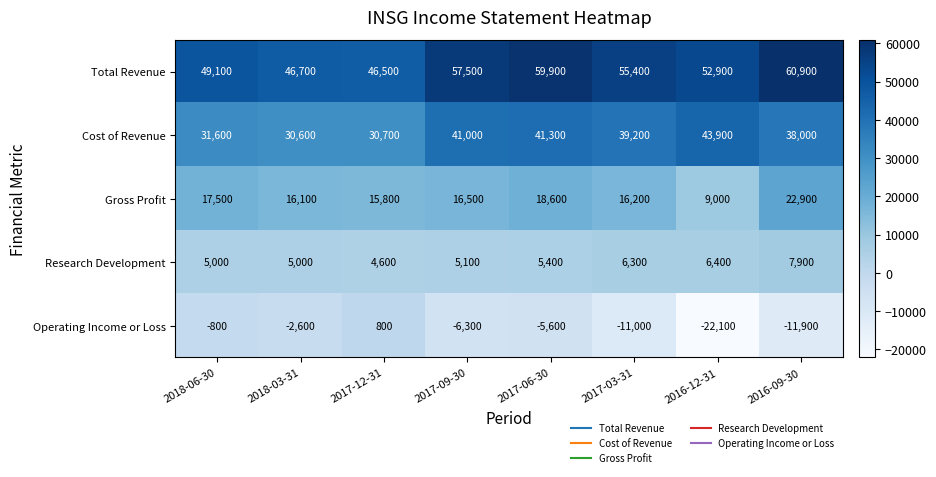

What is the sum of all Operating Income or Loss values?

-59500